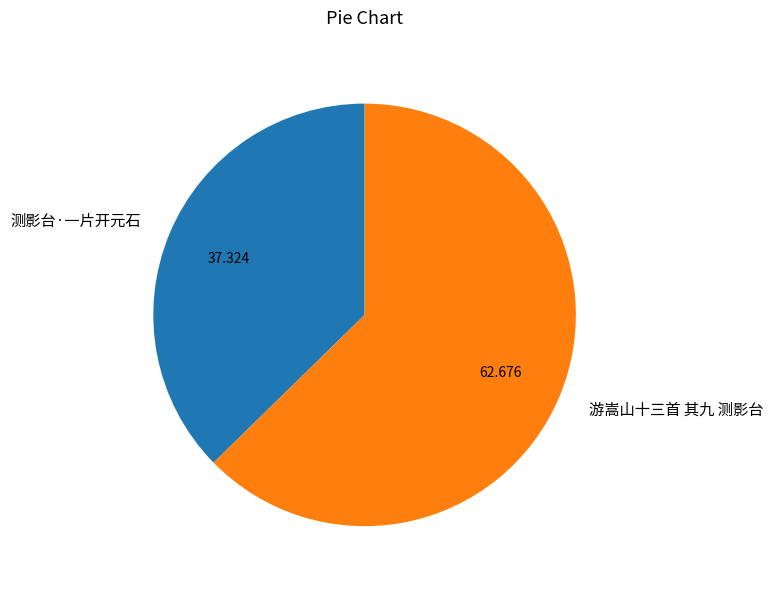

Combined, do 测影台·一片开元石 and 游嵩山十三首 其九 测影台 account for over 50%?

Yes